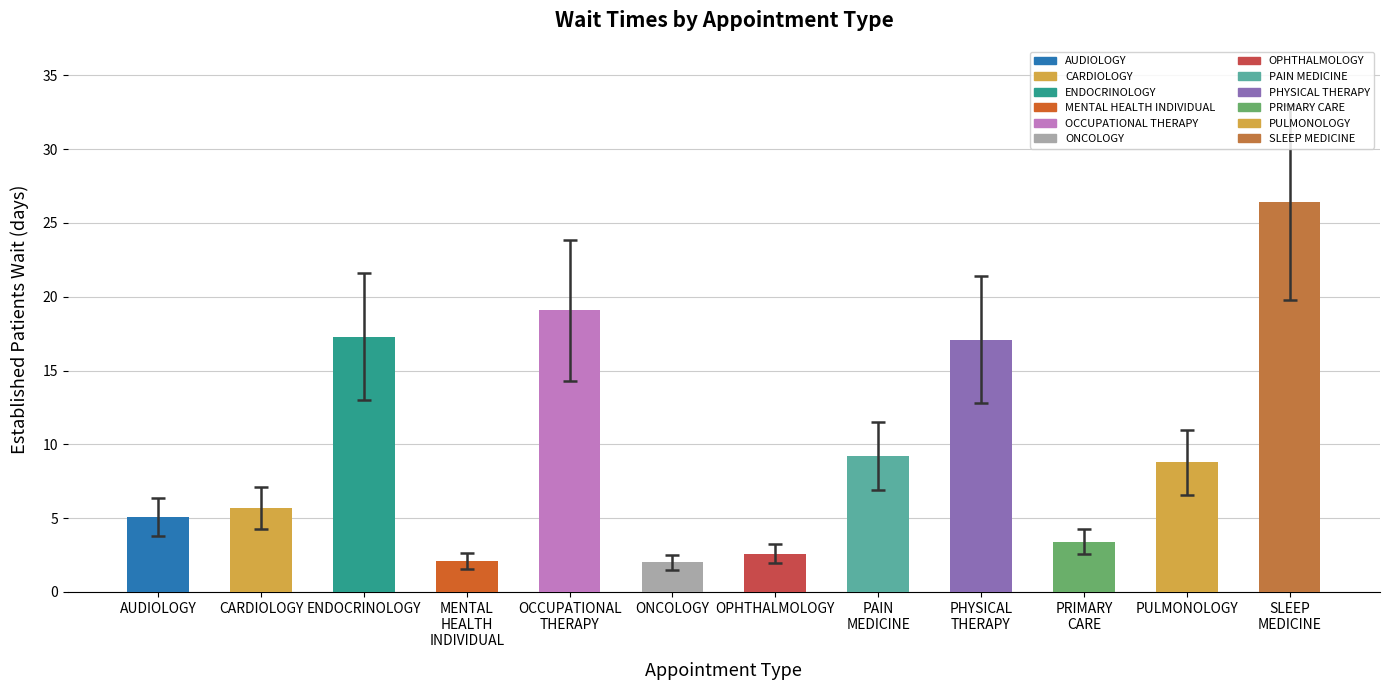

What is the value of the 3rd bar from the left?

17.3